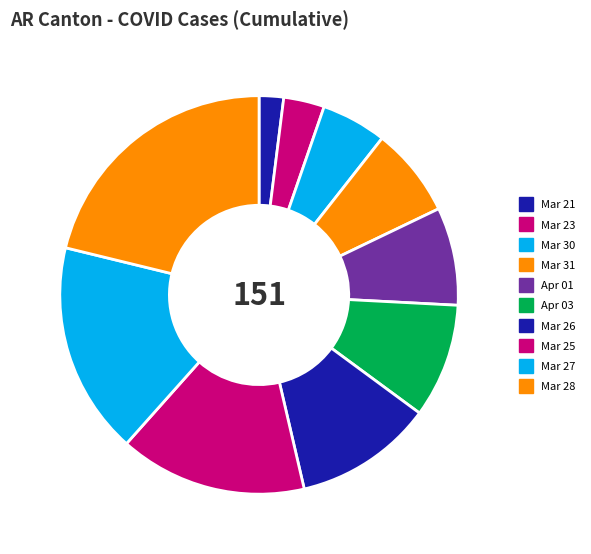

Which slice is the largest?

Mar 28